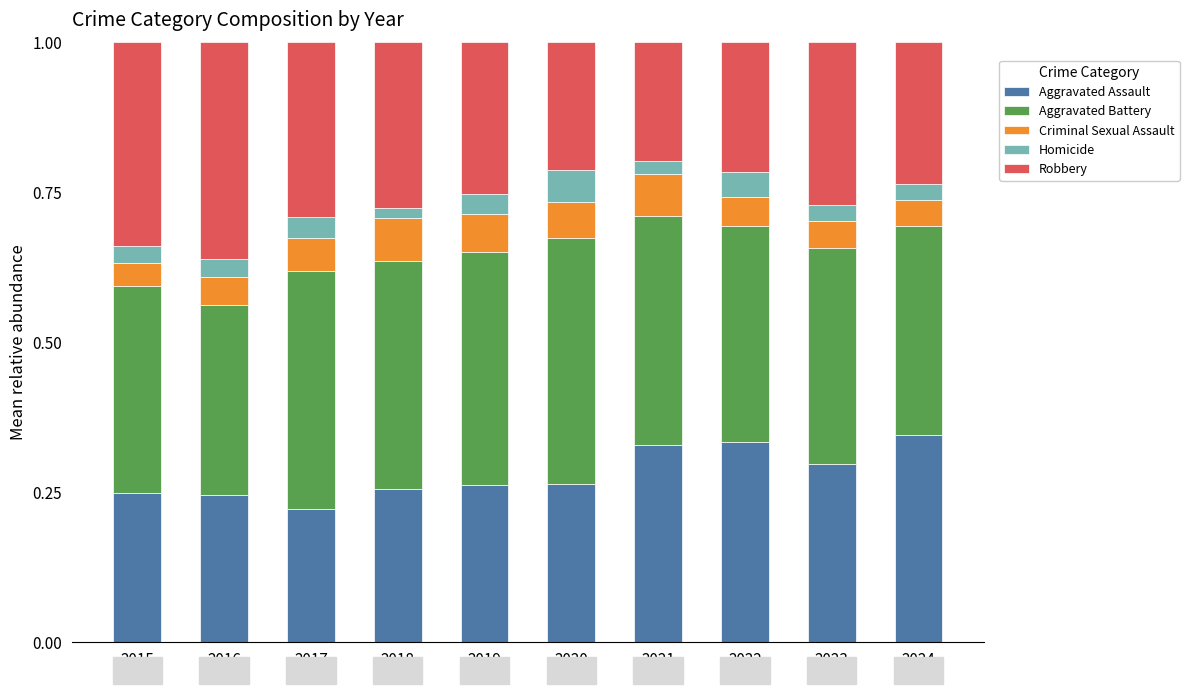

What is the total value across all series at 2022?

1.0